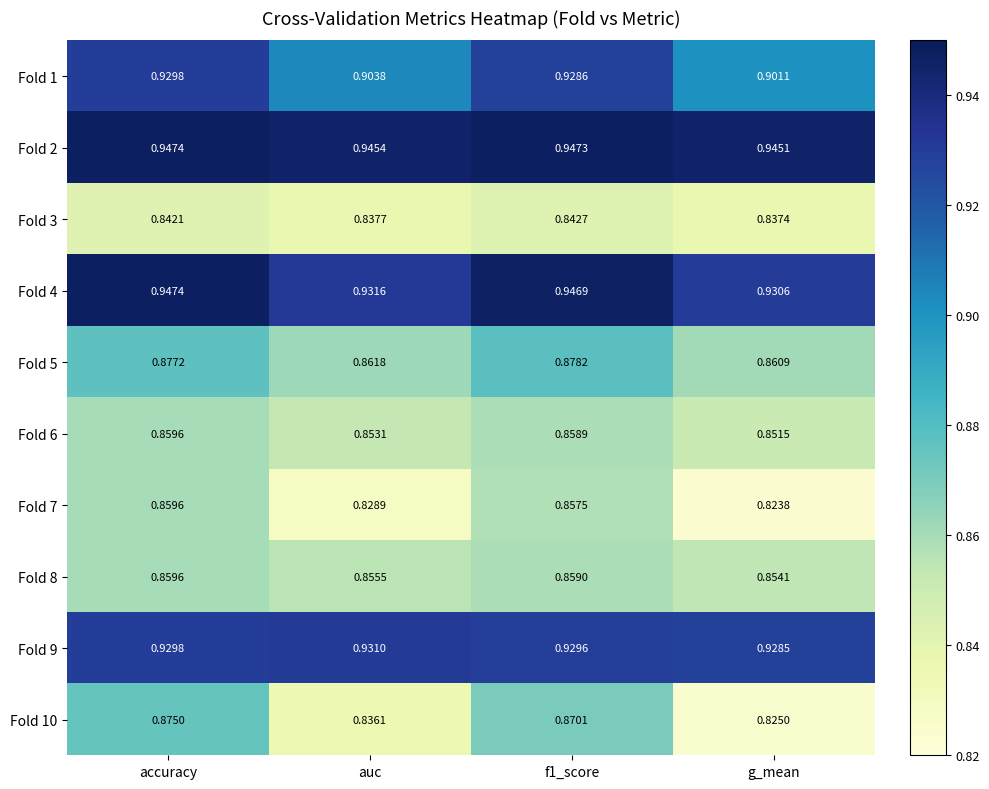

At which category does the chart reach its minimum across all series?

g_mean